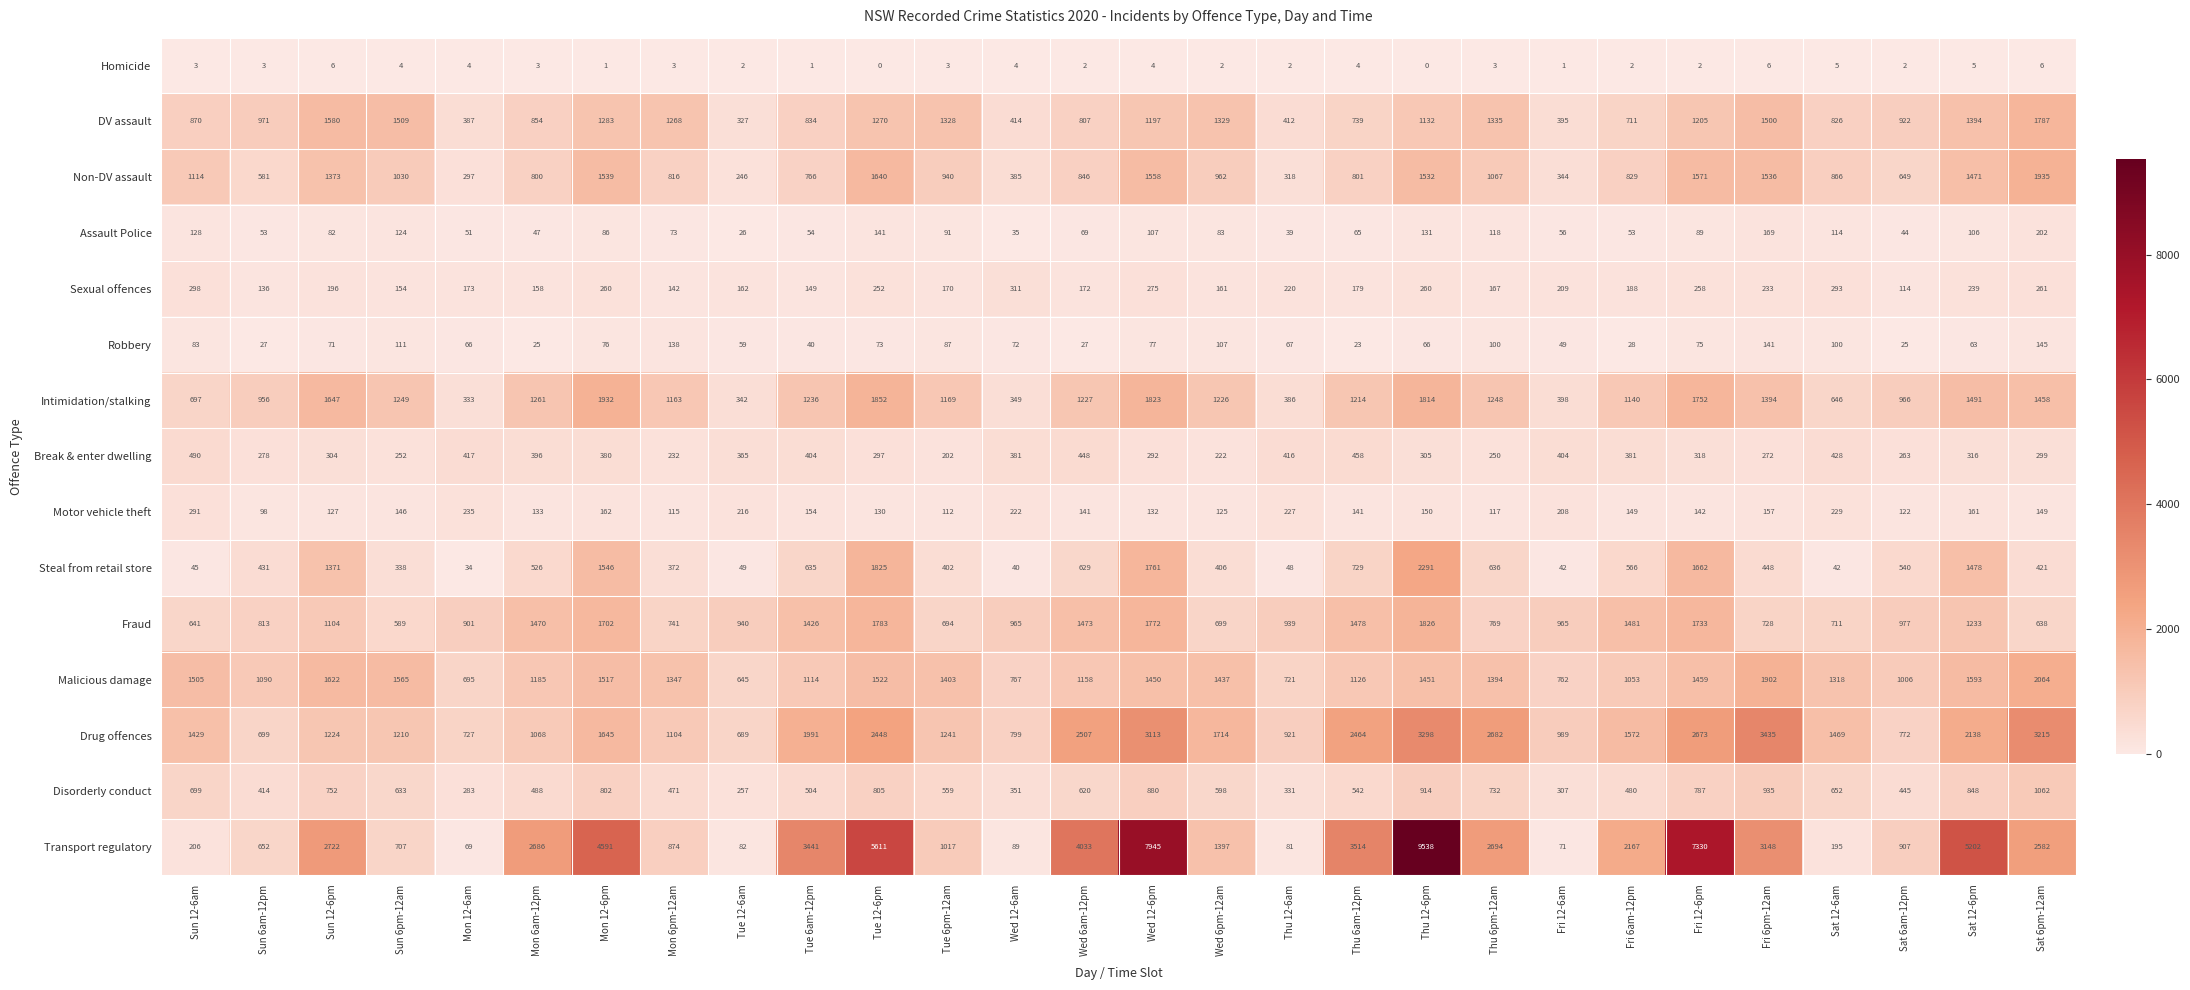

What is the difference between the Non-DV assault values at Fri 6pm-12am and Wed 6am-12pm?

690